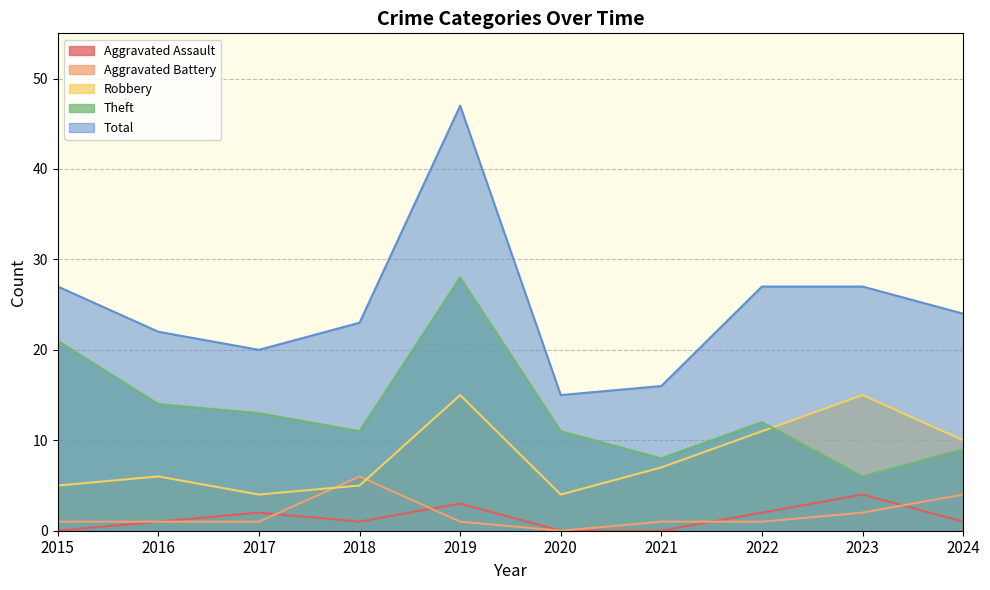

True or false: Aggravated Assault and Robbery cross at least once.

False